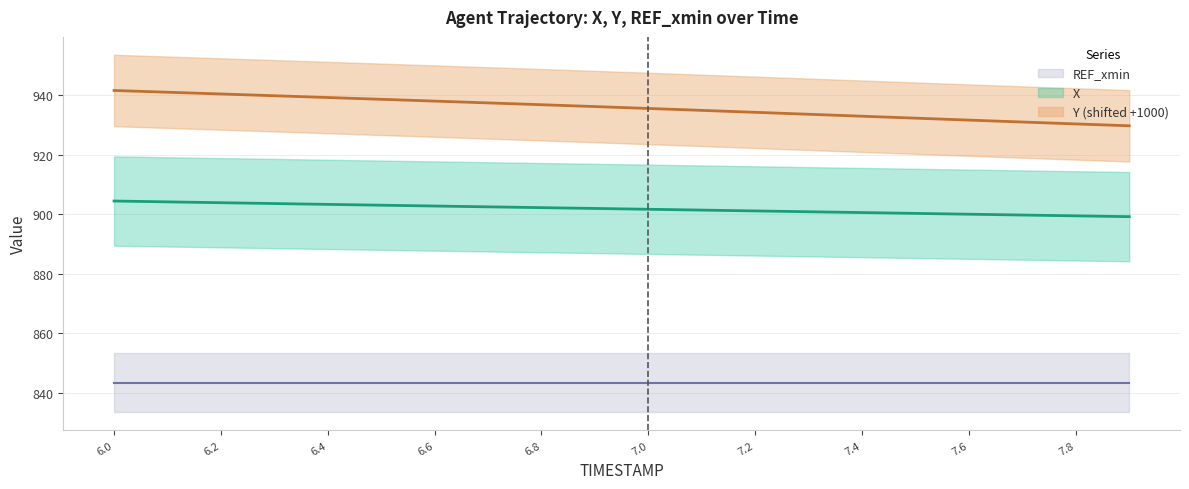

True or false: Y and X cross at least once.

False